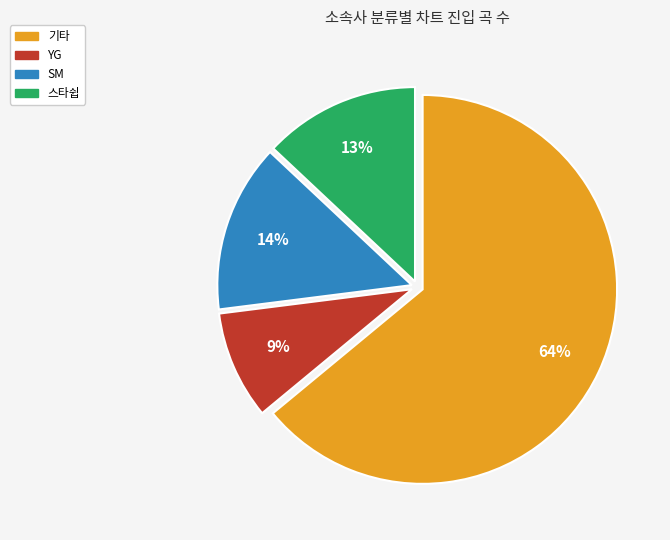

How many segments does this pie chart have?

4